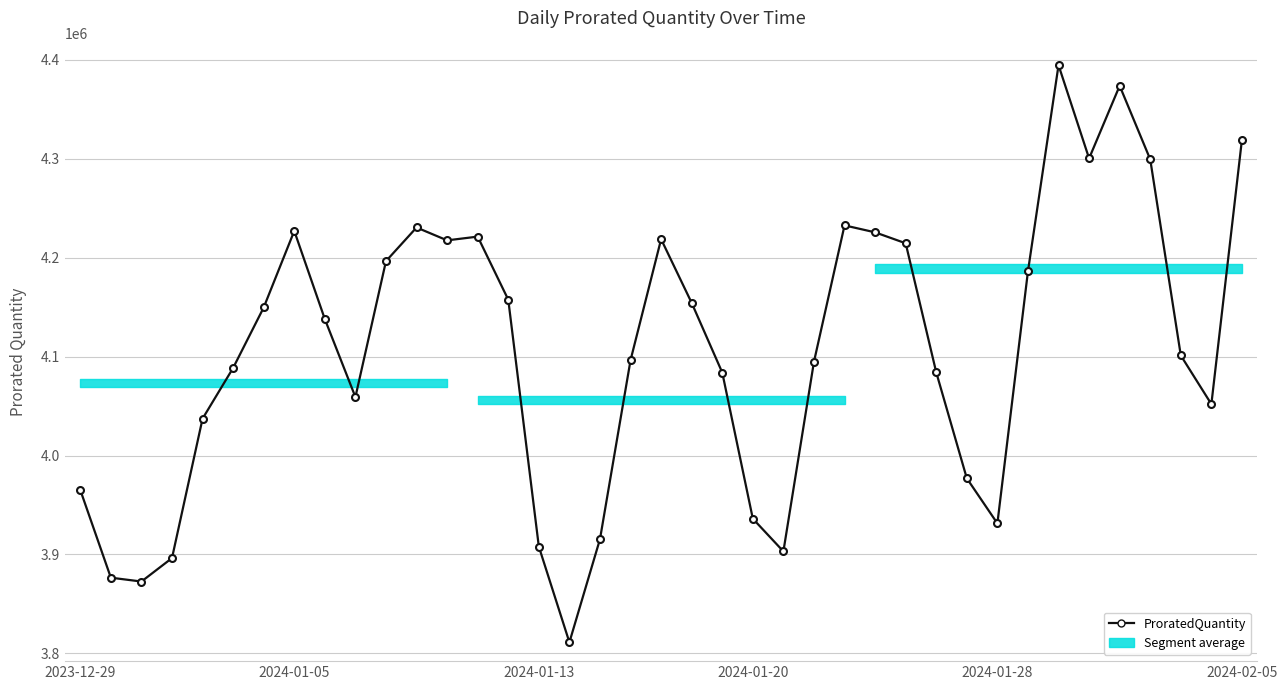

How many lines are shown in the chart?

1